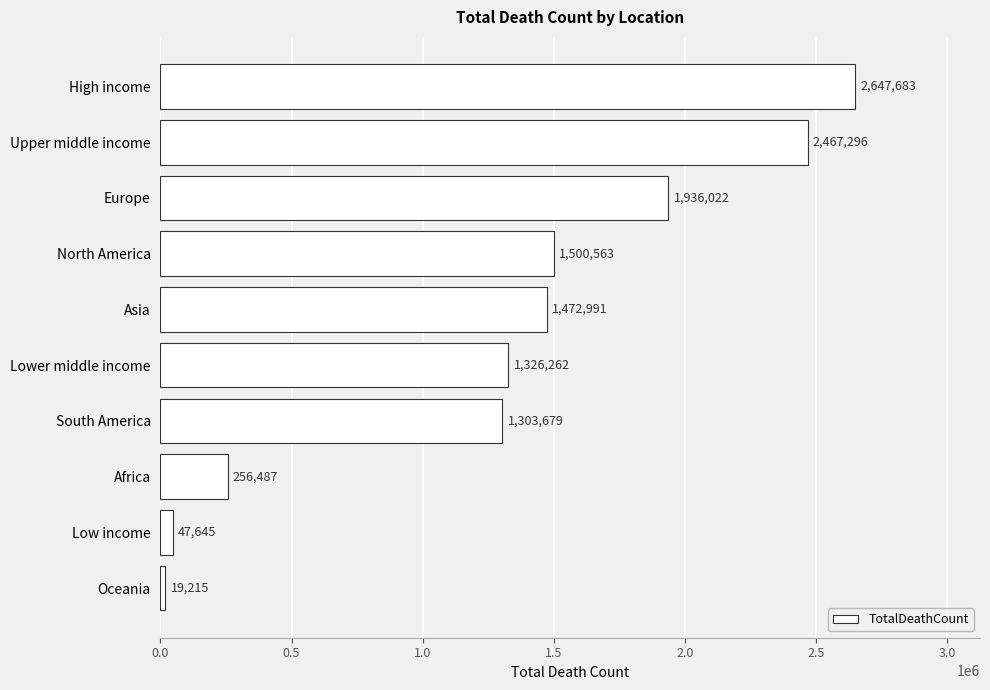

Is it true that the value at Europe is 1936022?

True